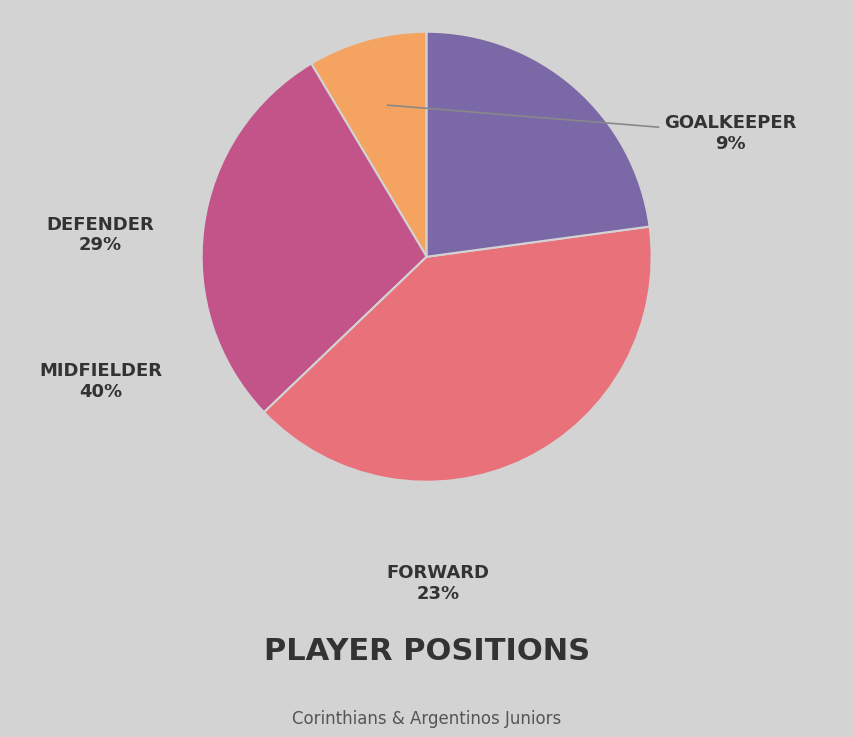

Is there a majority slice in this chart?

No